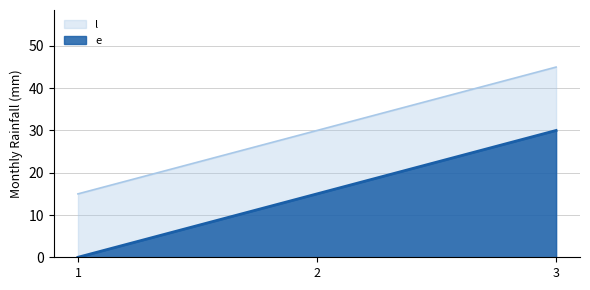

List the labels in order of l value, largest first.

3, 2, 1